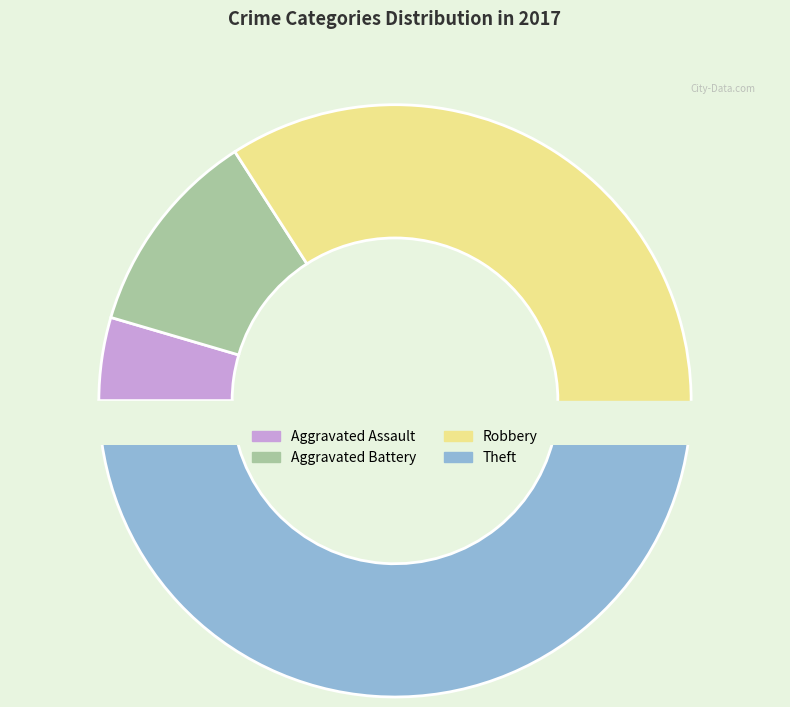

Is it true that Aggravated Assault is 5% of the pie?

True